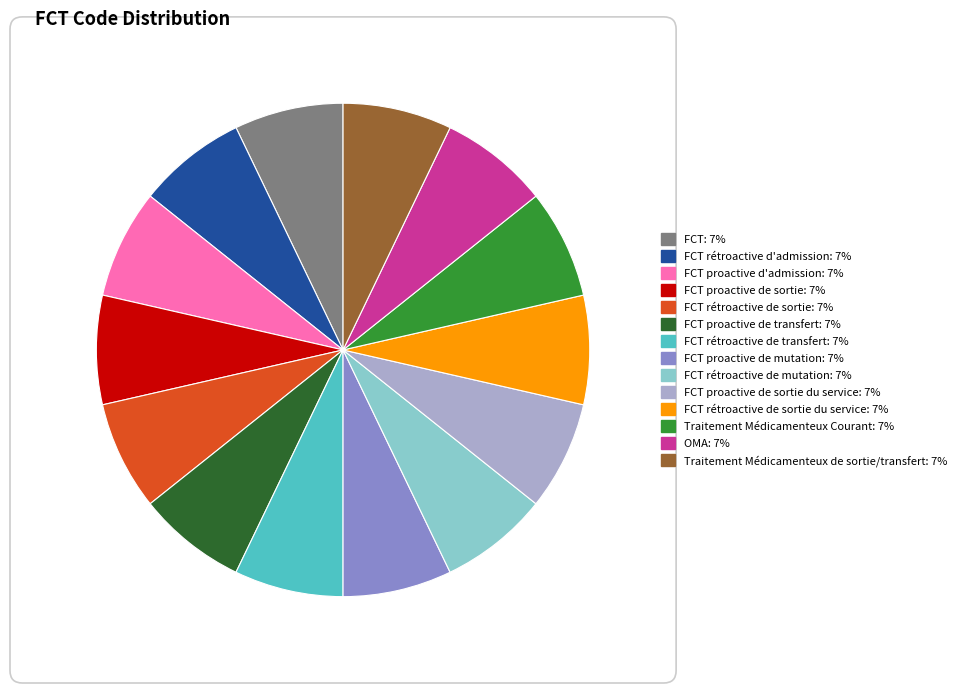

Is there any slice that represents more than half of the pie?

No